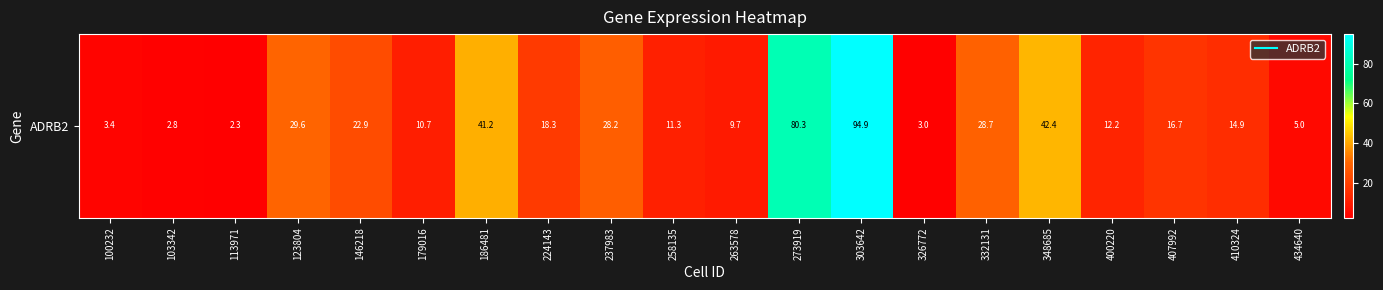

What is the approximate value at 224143?

18.3